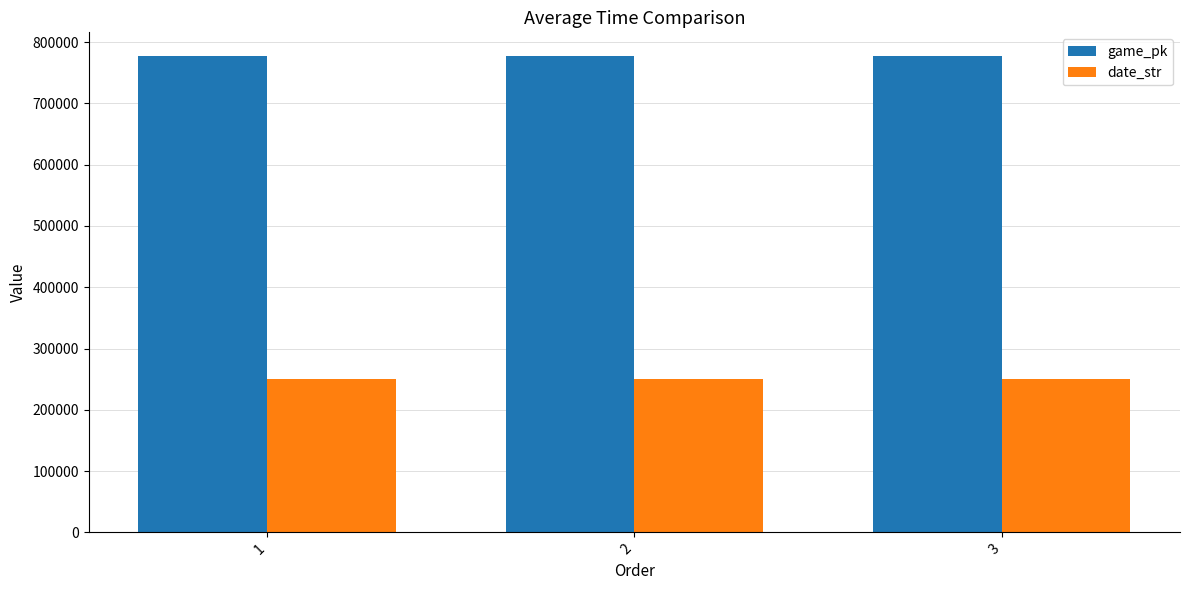

Which series has the largest total across all categories?

game_pk